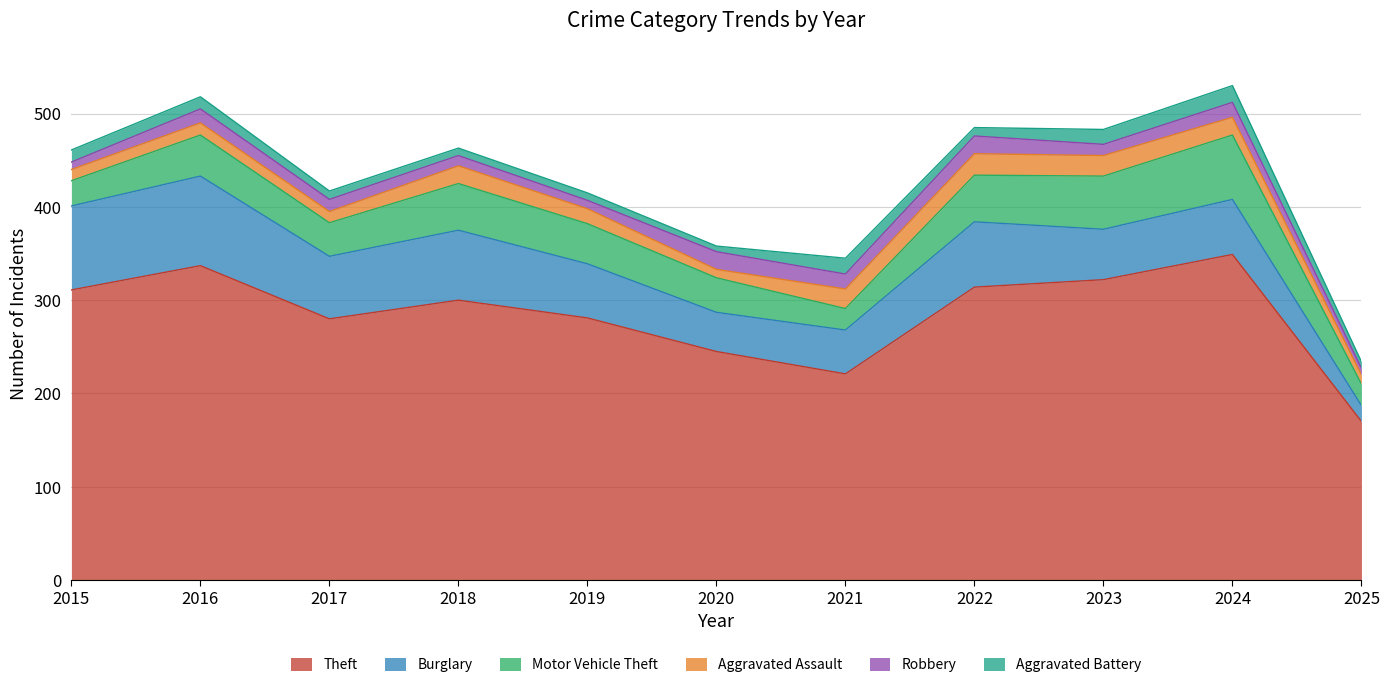

At which label is Motor Vehicle Theft closest to 46?

2016